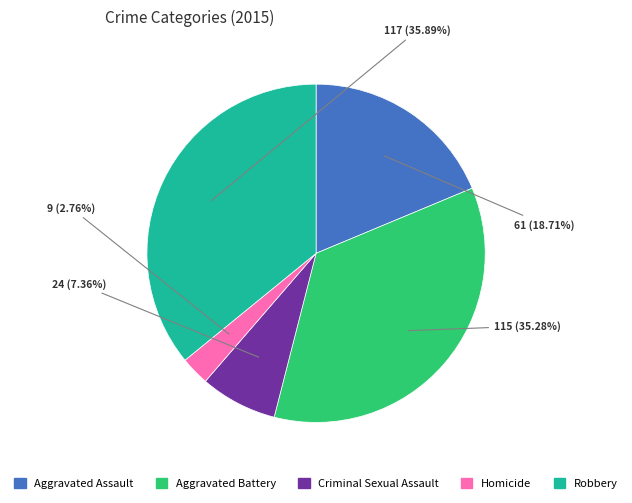

How many segments does this pie chart have?

5